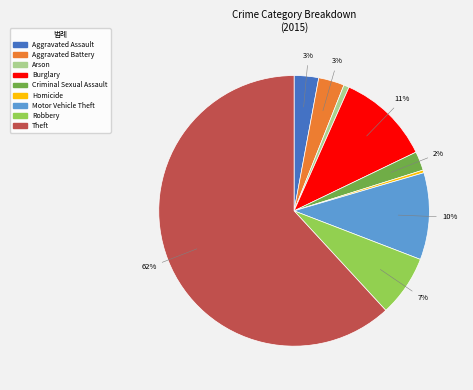

Does any single category account for the majority?

Yes